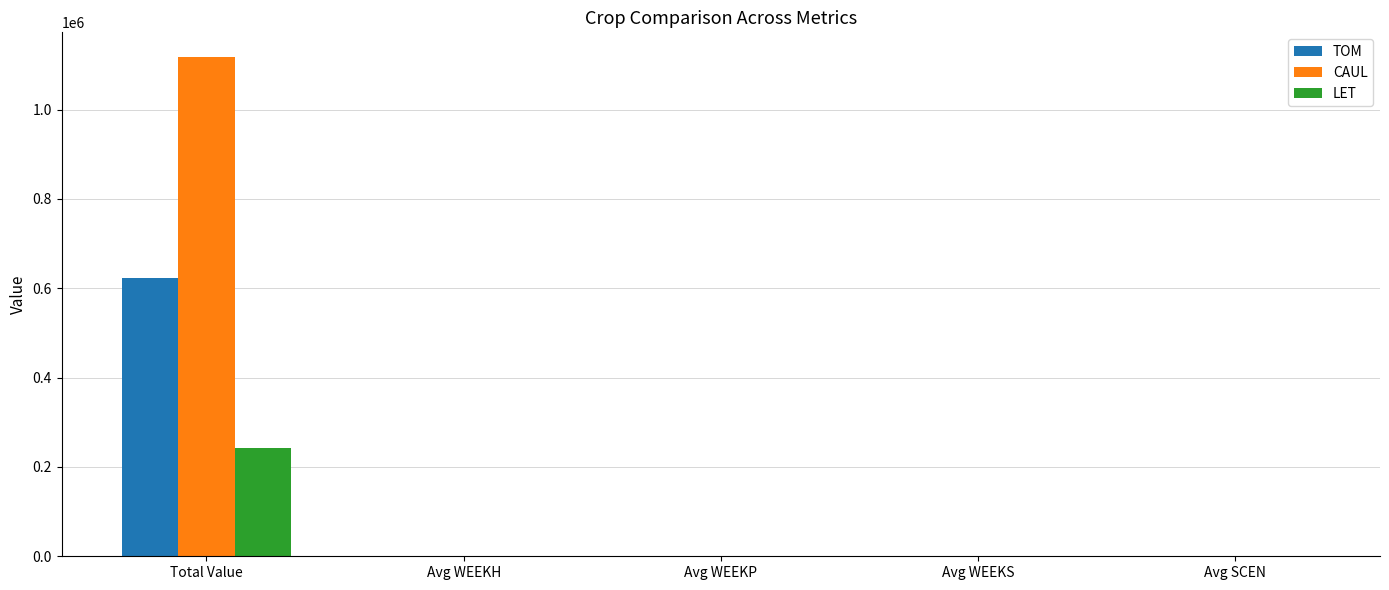

Is it true that CAUL equals 1117286.4 at Total Value?

True